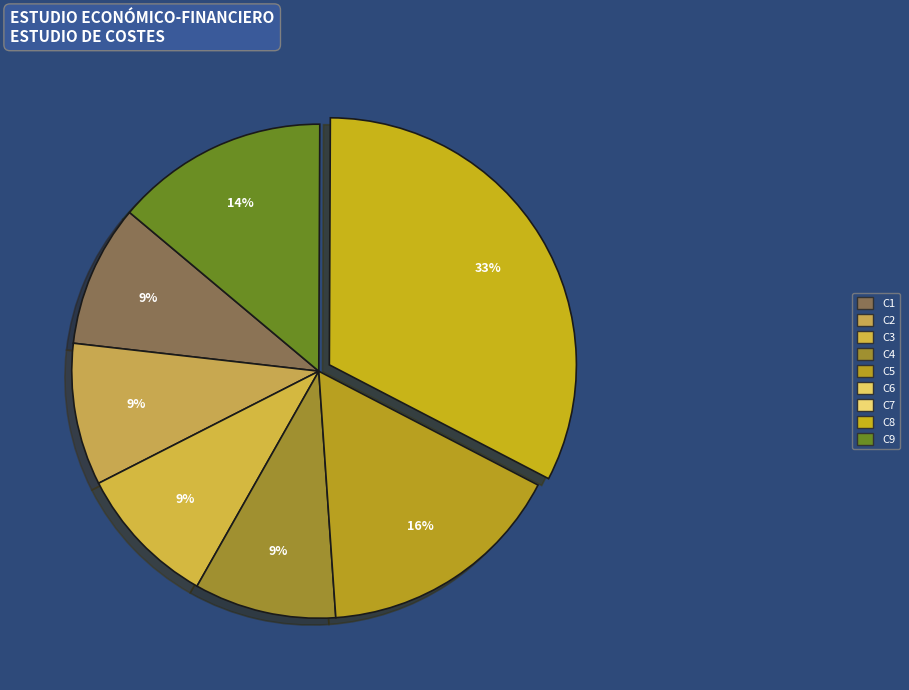

Count the number of slices in the pie.

7